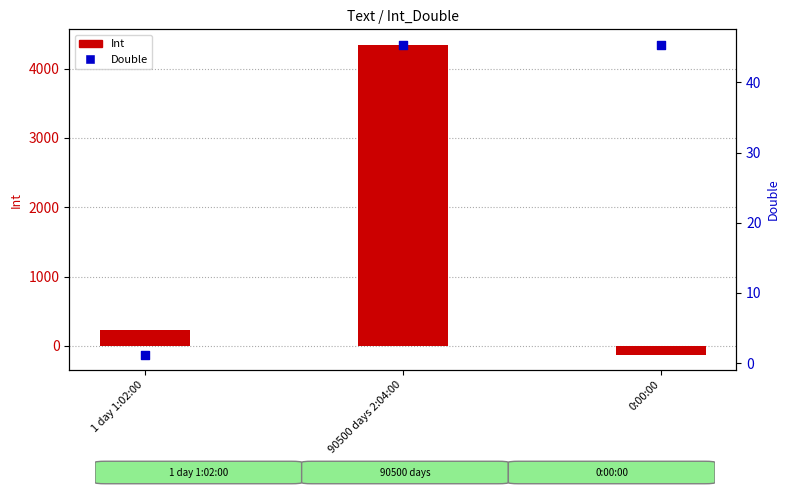

Is the value of Double at 0:00:00 greater than the value of Int at 1 day 1:02:00?

No